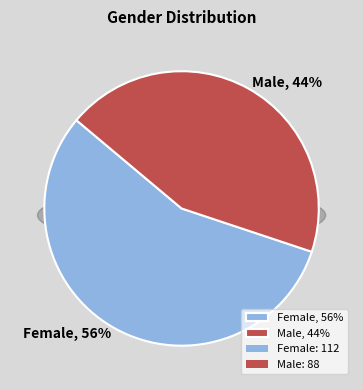

Which slice is the smallest?

Male